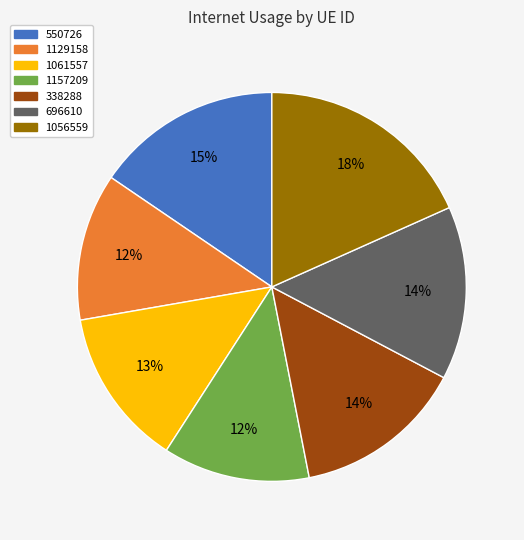

Between 1061557 and 1157209, which is larger?

1061557